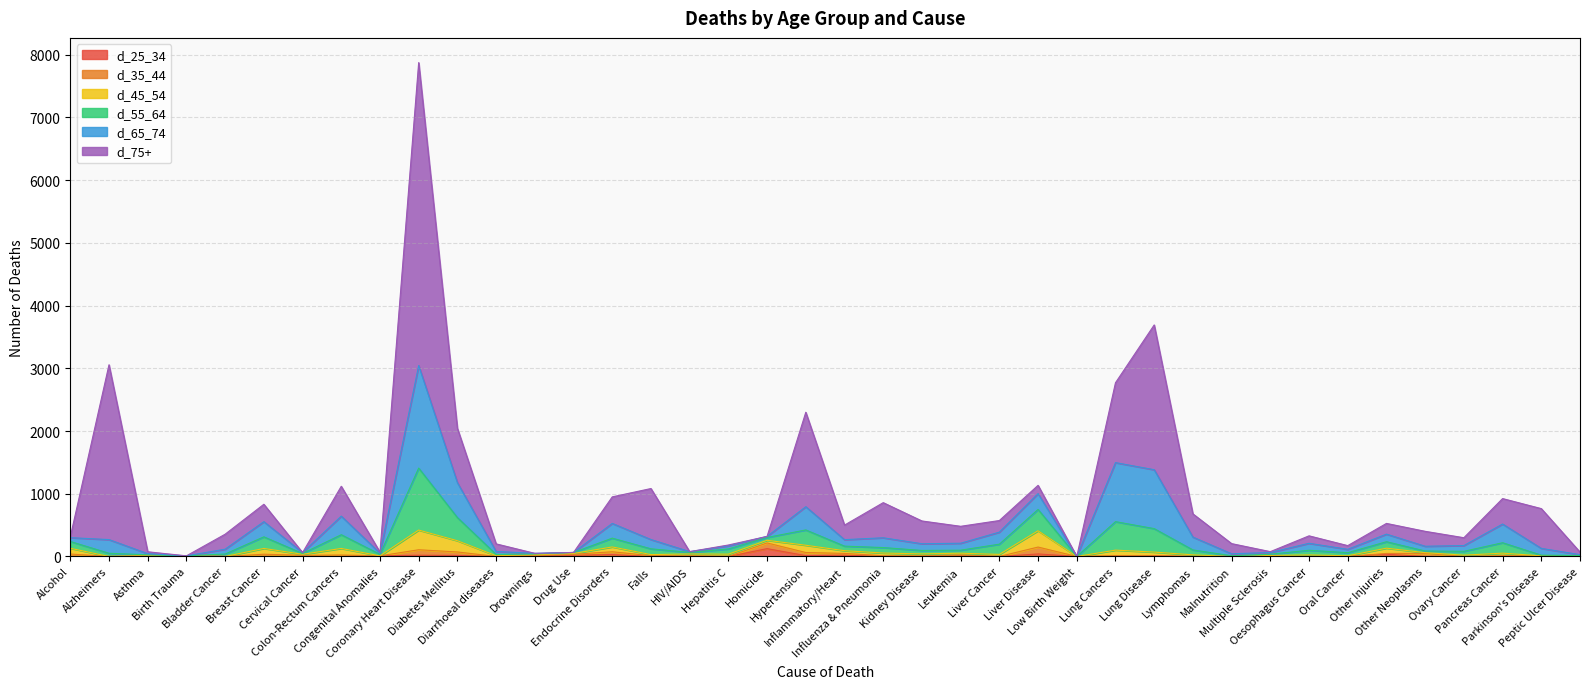

Reading right to left, what are all the values shown in this chart?

d_25_34: Peptic Ulcer Disease=0	Parkinson's Disease=0	Pancreas Cancer=0	Ovary Cancer=0	Other Neoplasms=0	Other Injuries=36	Oral Cancer=0	Oesophagus Cancer=0	Multiple Sclerosis=0	Malnutrition=0	Lymphomas=0	Lung Disease=10	Lung Cancers=0	Low Birth Weight=0	Liver Disease=40	Liver Cancer=0	Leukemia=10	Kidney Disease=0	Influenza & Pneumonia=0	Inflammatory/Heart=21	Hypertension=13	Homicide=125	Hepatitis C=0	HIV/AIDS=0	Falls=0	Endocrine Disorders=30	Drug Use=20	Drownings=14	Diarrhoeal diseases=0	Diabetes Mellitus=16	Coronary Heart Disease=20	Congenital Anomalies=10	Colon-Rectum Cancers=0	Cervical Cancer=0	Breast Cancer=0	Bladder Cancer=0	Birth Trauma=10	Asthma=0	Alzheimers=0	Alcohol=0
d_35_44: Peptic Ulcer Disease=0	Parkinson's Disease=10	Pancreas Cancer=12	Ovary Cancer=0	Other Neoplasms=50	Other Injuries=12	Oral Cancer=0	Oesophagus Cancer=0	Multiple Sclerosis=0	Malnutrition=0	Lymphomas=0	Lung Disease=0	Lung Cancers=14	Low Birth Weight=0	Liver Disease=110	Liver Cancer=0	Leukemia=14	Kidney Disease=10	Influenza & Pneumonia=12	Inflammatory/Heart=28	Hypertension=50	Homicide=91	Hepatitis C=0	HIV/AIDS=10	Falls=13	Endocrine Disorders=45	Drug Use=15	Drownings=0	Diarrhoeal diseases=0	Diabetes Mellitus=56	Coronary Heart Disease=87	Congenital Anomalies=0	Colon-Rectum Cancers=23	Cervical Cancer=18	Breast Cancer=36	Bladder Cancer=0	Birth Trauma=0	Asthma=12	Alzheimers=0	Alcohol=39
d_45_54: Peptic Ulcer Disease=0	Parkinson's Disease=0	Pancreas Cancer=41	Ovary Cancer=21	Other Neoplasms=11	Other Injuries=84	Oral Cancer=11	Oesophagus Cancer=25	Multiple Sclerosis=16	Malnutrition=0	Lymphomas=26	Lung Disease=60	Lung Cancers=87	Low Birth Weight=0	Liver Disease=260	Liver Cancer=33	Leukemia=28	Kidney Disease=31	Influenza & Pneumonia=43	Inflammatory/Heart=43	Hypertension=116	Homicide=42	Hepatitis C=37	HIV/AIDS=30	Falls=17	Endocrine Disorders=77	Drug Use=13	Drownings=13	Diarrhoeal diseases=12	Diabetes Mellitus=179	Coronary Heart Disease=314	Congenital Anomalies=0	Colon-Rectum Cancers=105	Cervical Cancer=17	Breast Cancer=92	Bladder Cancer=0	Birth Trauma=0	Asthma=0	Alzheimers=0	Alcohol=92
d_55_64: Peptic Ulcer Disease=15	Parkinson's Disease=11	Pancreas Cancer=166	Ovary Cancer=61	Other Neoplasms=26	Other Injuries=103	Oral Cancer=49	Oesophagus Cancer=74	Multiple Sclerosis=20	Malnutrition=11	Lymphomas=78	Lung Disease=374	Lung Cancers=454	Low Birth Weight=0	Liver Disease=340	Liver Cancer=163	Leukemia=48	Kidney Disease=55	Influenza & Pneumonia=87	Inflammatory/Heart=73	Hypertension=244	Homicide=45	Hepatitis C=83	HIV/AIDS=25	Falls=92	Endocrine Disorders=140	Drug Use=16	Drownings=13	Diarrhoeal diseases=21	Diabetes Mellitus=369	Coronary Heart Disease=988	Congenital Anomalies=24	Colon-Rectum Cancers=219	Cervical Cancer=13	Breast Cancer=185	Bladder Cancer=39	Birth Trauma=0	Asthma=14	Alzheimers=51	Alcohol=108
d_65_74: Peptic Ulcer Disease=14	Parkinson's Disease=108	Pancreas Cancer=298	Ovary Cancer=92	Other Neoplasms=76	Other Injuries=121	Oral Cancer=54	Oesophagus Cancer=111	Multiple Sclerosis=27	Malnutrition=32	Lymphomas=205	Lung Disease=939	Lung Cancers=941	Low Birth Weight=0	Liver Disease=252	Liver Cancer=192	Leukemia=111	Kidney Disease=107	Influenza & Pneumonia=156	Inflammatory/Heart=103	Hypertension=370	Homicide=17	Hepatitis C=49	HIV/AIDS=12	Falls=148	Endocrine Disorders=235	Drug Use=0	Drownings=10	Diarrhoeal diseases=47	Diabetes Mellitus=557	Coronary Heart Disease=1635	Congenital Anomalies=18	Colon-Rectum Cancers=296	Cervical Cancer=14	Breast Cancer=242	Bladder Cancer=77	Birth Trauma=0	Asthma=19	Alzheimers=218	Alcohol=61
d_75+: Peptic Ulcer Disease=41	Parkinson's Disease=634	Pancreas Cancer=406	Ovary Cancer=125	Other Neoplasms=238	Other Injuries=171	Oral Cancer=59	Oesophagus Cancer=119	Multiple Sclerosis=14	Malnutrition=162	Lymphomas=370	Lung Disease=2308	Lung Cancers=1273	Low Birth Weight=0	Liver Disease=132	Liver Cancer=185	Leukemia=270	Kidney Disease=363	Influenza & Pneumonia=560	Inflammatory/Heart=232	Hypertension=1506	Homicide=0	Hepatitis C=14	HIV/AIDS=0	Falls=813	Endocrine Disorders=423	Drug Use=0	Drownings=0	Diarrhoeal diseases=121	Diabetes Mellitus=866	Coronary Heart Disease=4829	Congenital Anomalies=17	Colon-Rectum Cancers=476	Cervical Cancer=0	Breast Cancer=277	Bladder Cancer=239	Birth Trauma=0	Asthma=30	Alzheimers=2787	Alcohol=12